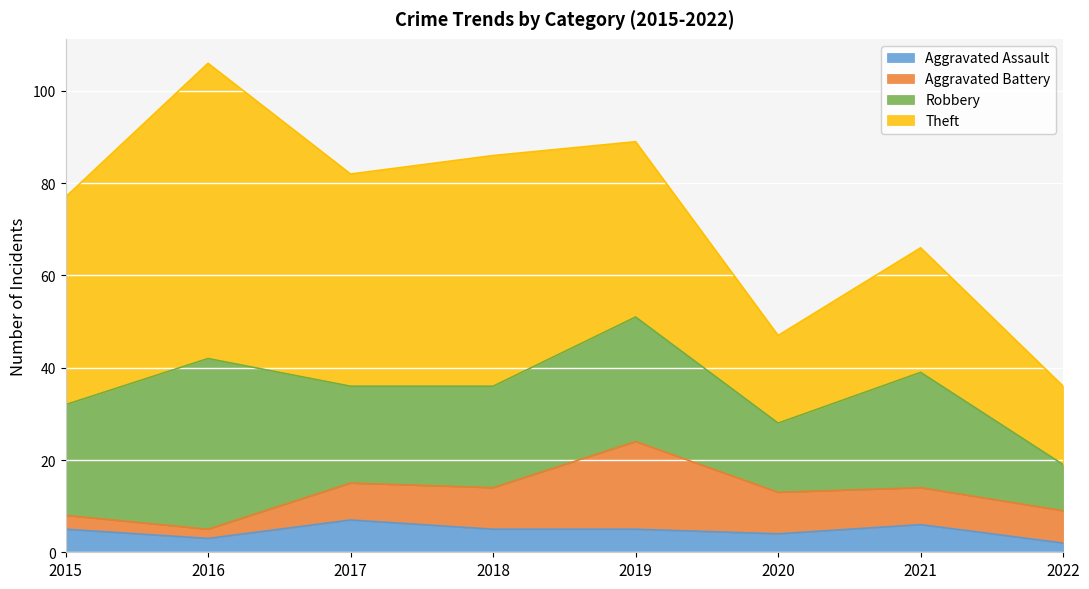

True or false: Robbery has a value of 15 at 2020.

True